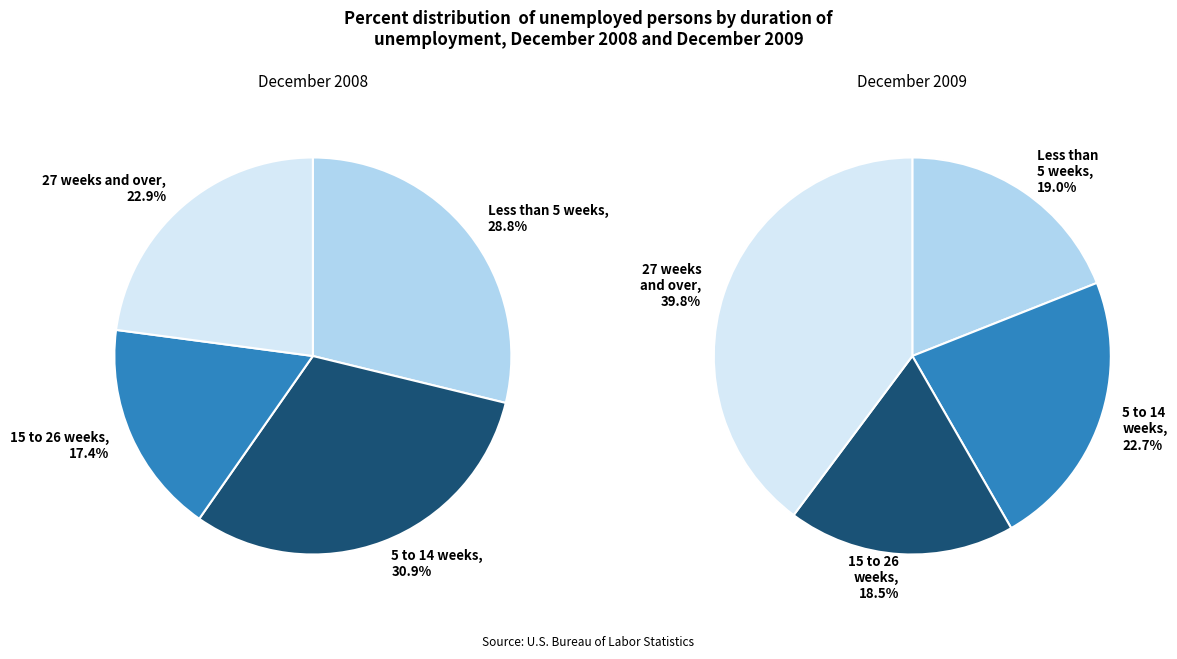

Is it true that Row 7 is 16% of the pie?

False